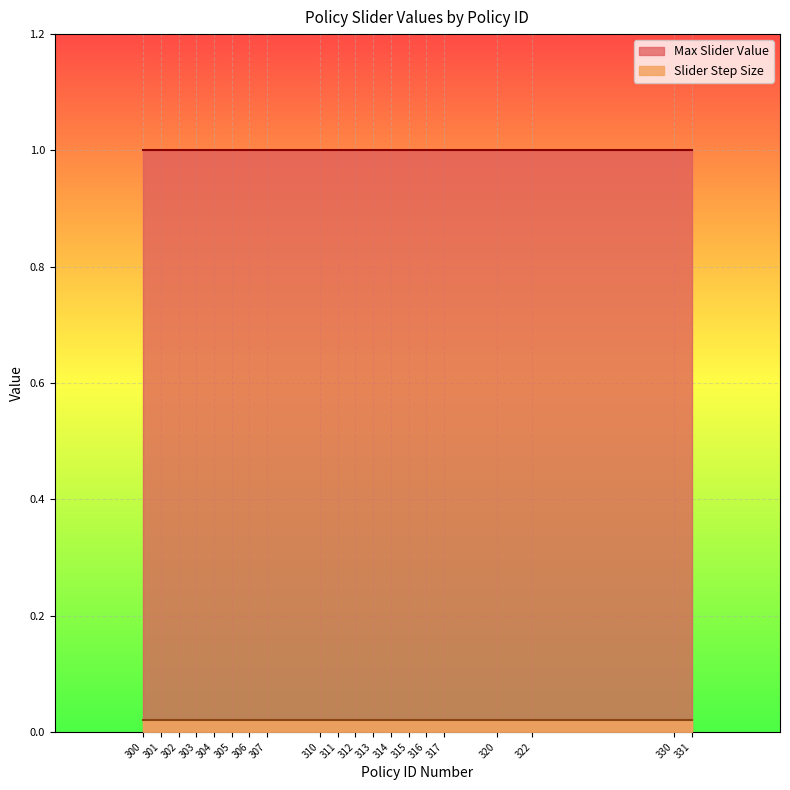

Where is Slider Step Size nearest to the value 0?

300